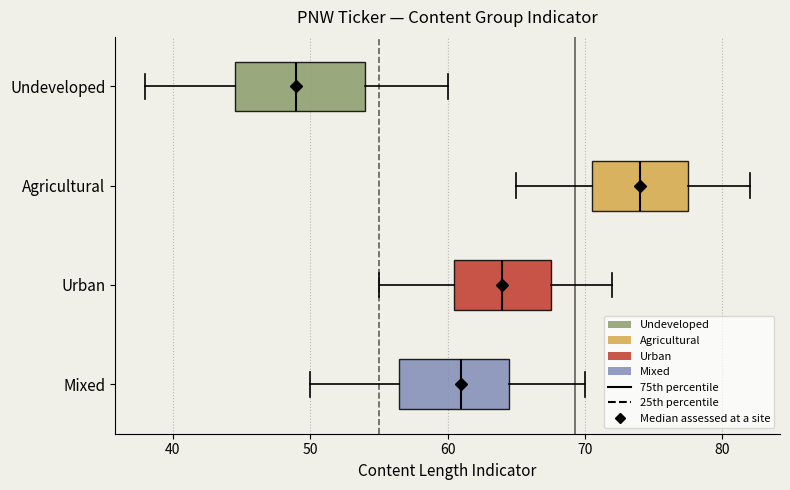

Which box has the furthest to the left median line?

Undeveloped